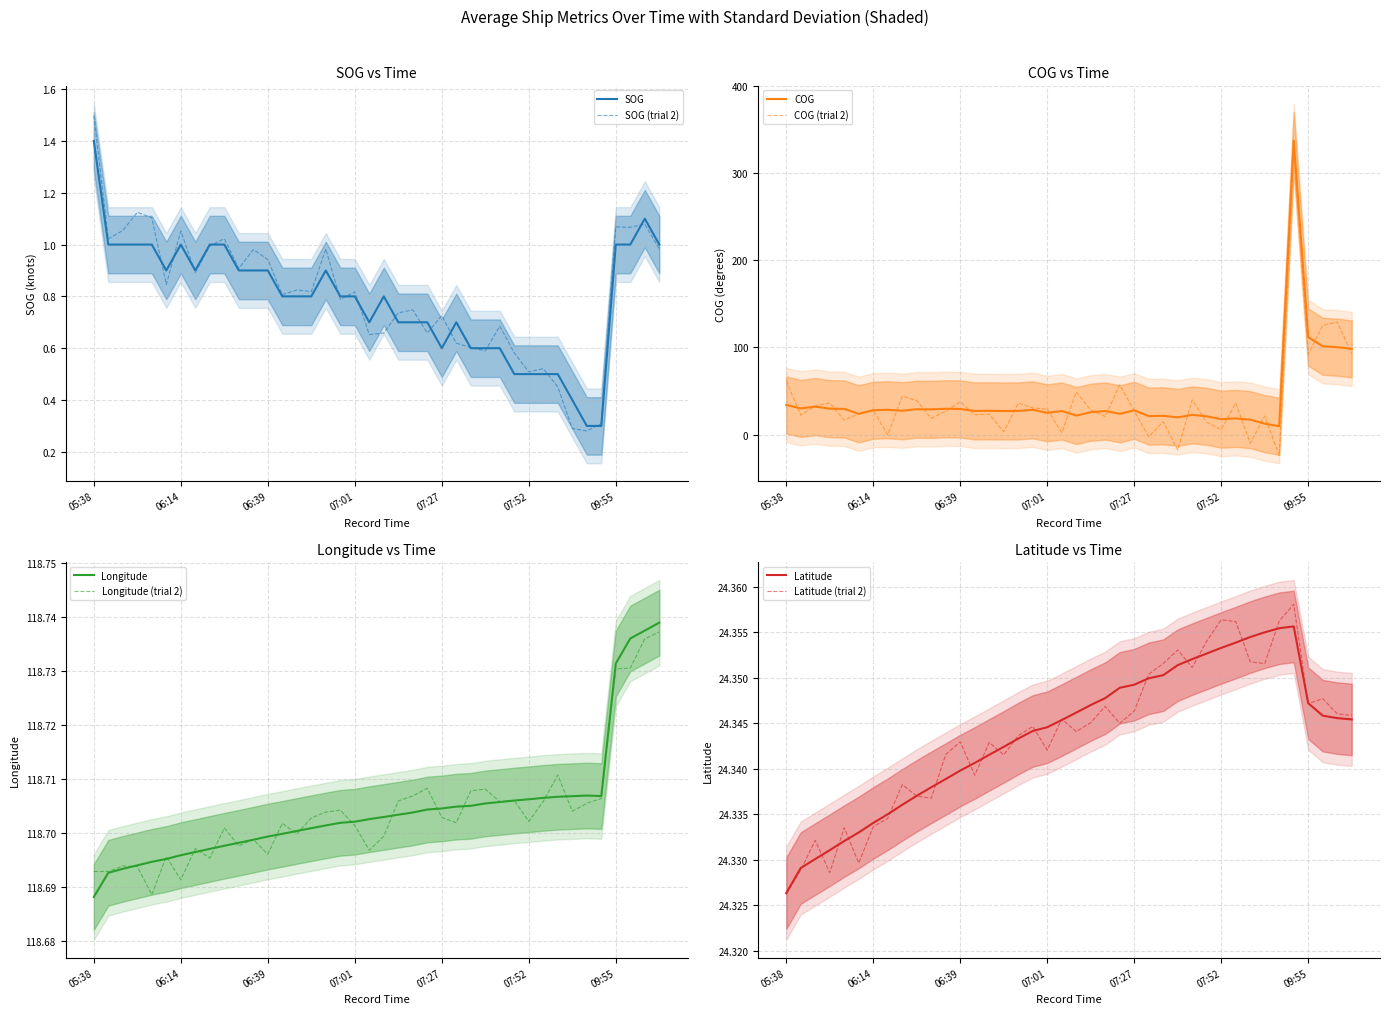

Reading left to right, what are all the values shown in this chart?

SOG: 1.4	1.0	1.0	1.0	1.0	0.9	1.0	0.9	1.0	1.0	0.9	0.9	0.9	0.8	0.8	0.8	0.9	0.8	0.8	0.7	0.8	0.7	0.7	0.7	0.6	0.7	0.6	0.6	0.6	0.5	0.5	0.5	0.5	0.4	0.3	0.3	1.0	1.0	1.1	1.0
COG: 33.9	30.0	32.1	29.7	29.4	23.8	27.9	28.4	27.3	29.1	28.9	29.6	29.3	27.1	27.2	27.0	27.1	28.4	24.9	27.0	21.8	25.6	27.0	23.8	27.8	21.2	21.5	19.7	22.6	20.9	17.7	18.5	17.1	12.5	9.6	337.0	111.8	101.2	100.2	98.2
Longitude: 118.7	118.7	118.7	118.7	118.7	118.7	118.7	118.7	118.7	118.7	118.7	118.7	118.7	118.7	118.7	118.7	118.7	118.7	118.7	118.7	118.7	118.7	118.7	118.7	118.7	118.7	118.7	118.7	118.7	118.7	118.7	118.7	118.7	118.7	118.7	118.7	118.7	118.7	118.7	118.7
Latitude: 24.3	24.3	24.3	24.3	24.3	24.3	24.3	24.3	24.3	24.3	24.3	24.3	24.3	24.3	24.3	24.3	24.3	24.3	24.3	24.3	24.3	24.3	24.3	24.3	24.3	24.3	24.4	24.4	24.4	24.4	24.4	24.4	24.4	24.4	24.4	24.4	24.3	24.3	24.3	24.3